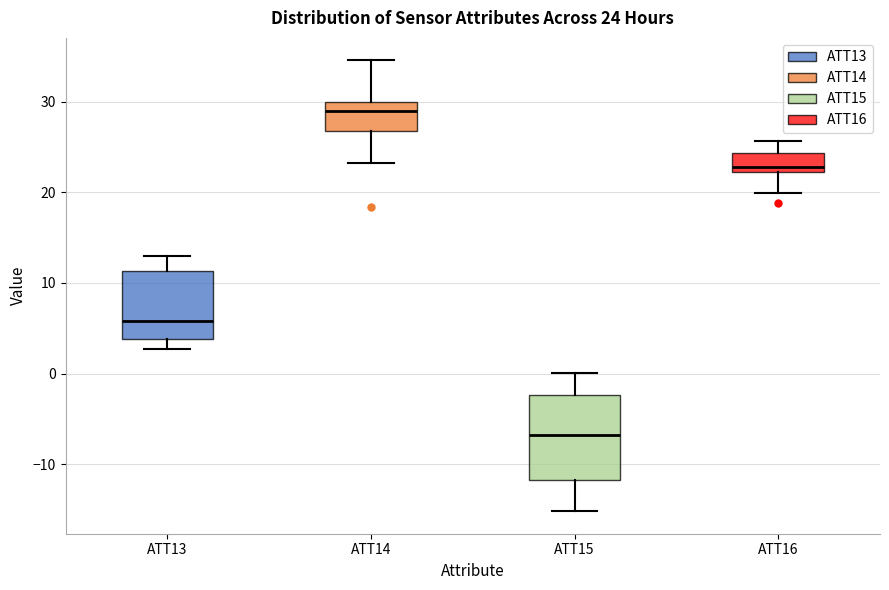

Which box's median line is the lowest?

ATT15